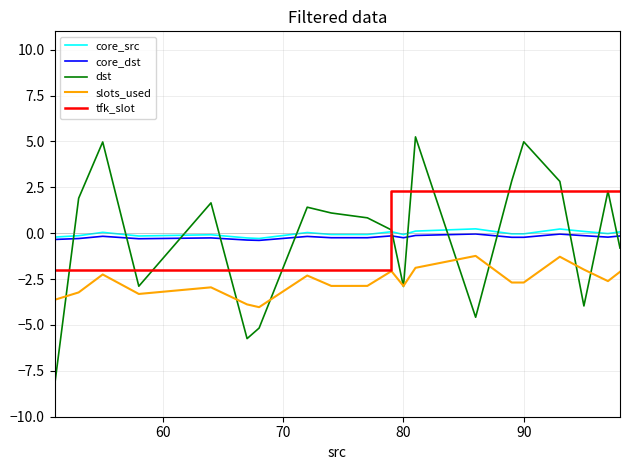

Is the value of core_src at 17 greater than the value of core_dst at 7?

Yes